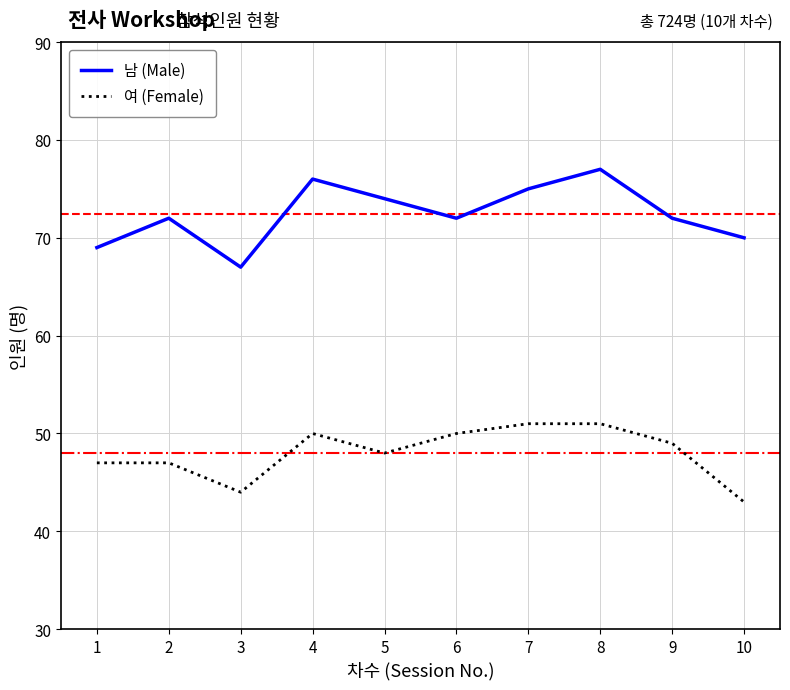

What is the maximum value shown in the chart?

77